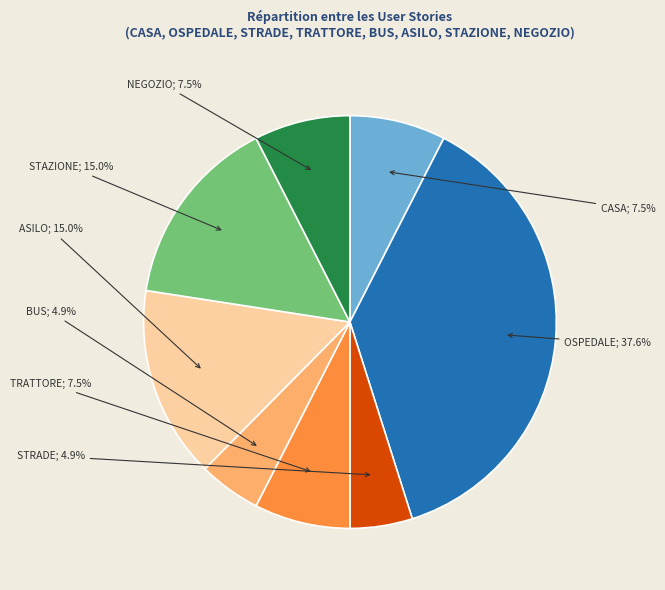

Is there a majority slice in this chart?

No